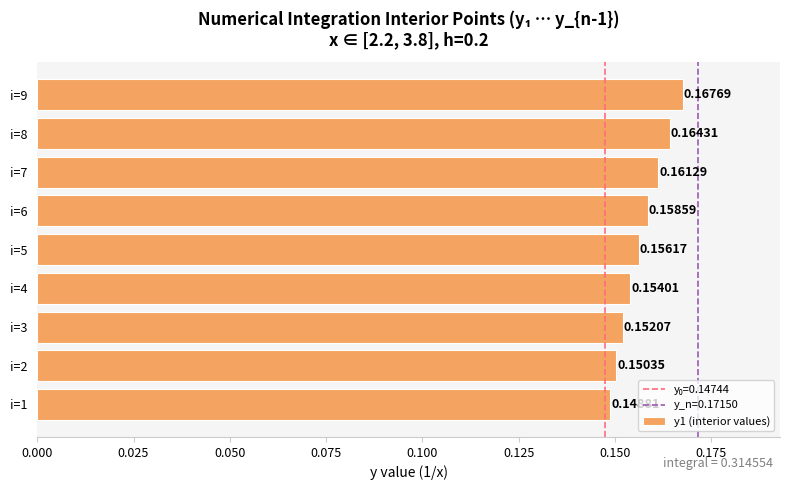

Rank the categories by value from lowest to highest.

i=1, i=2, i=3, i=4, i=5, i=6, i=7, i=8, i=9